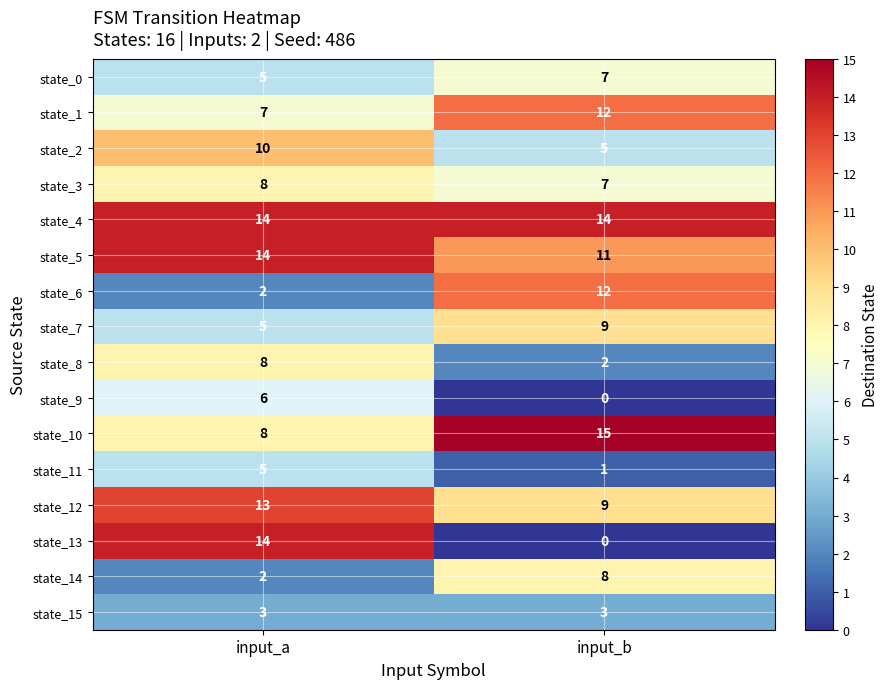

Between input_a and input_b, which series saw the biggest shift?

state_13